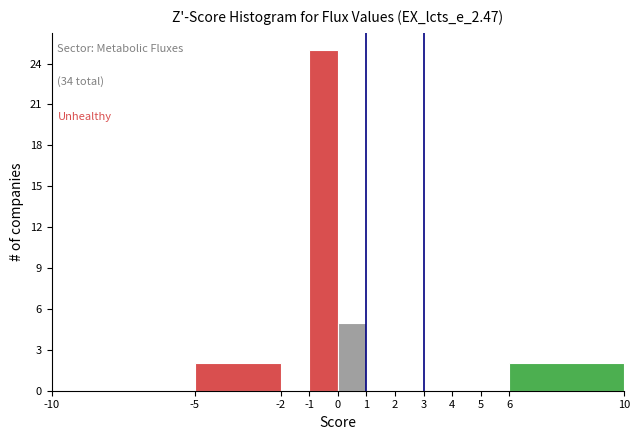

Over which range of the x-axis is the bar tallest?

-1 to 0